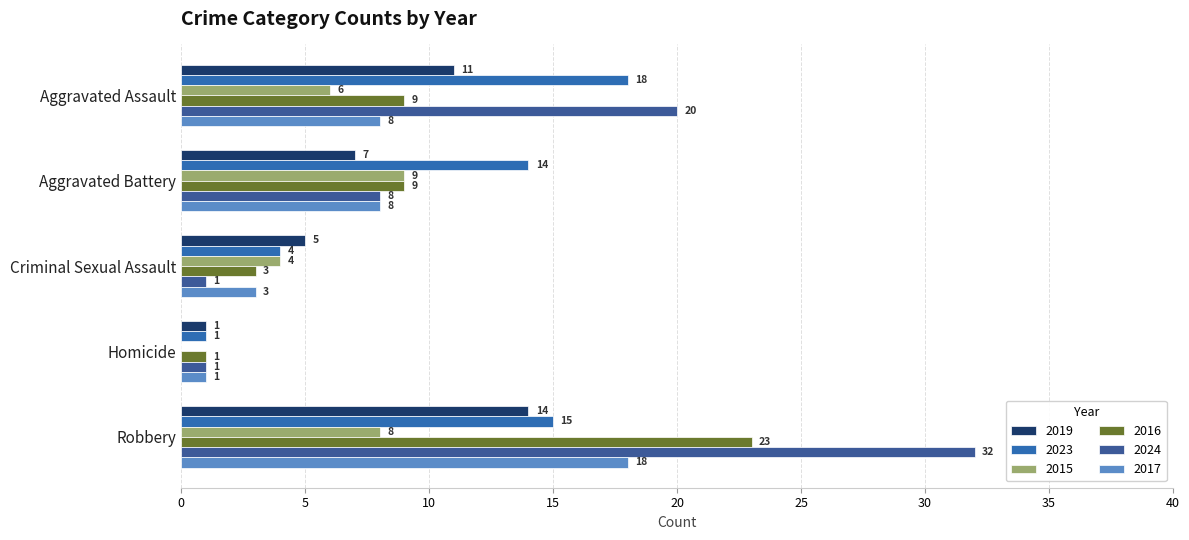

The 2024 series shows 1 at Criminal Sexual Assault. True or false?

True